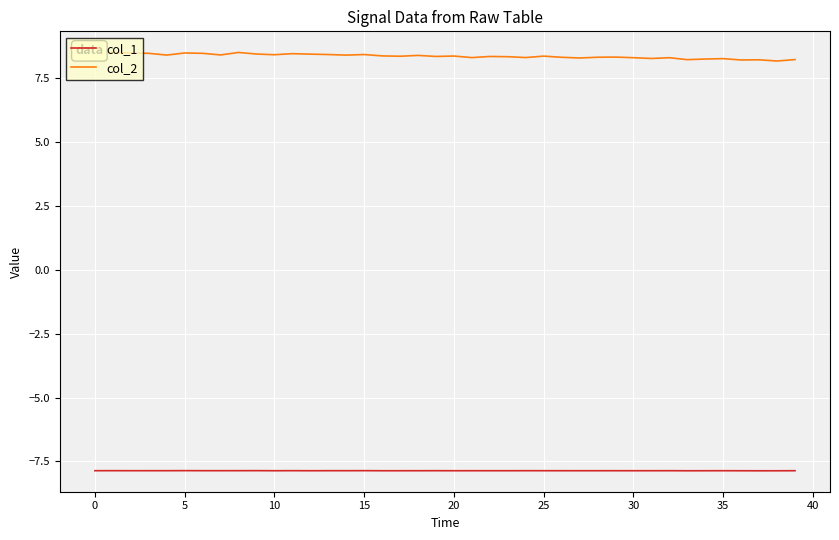

Which series has the largest total across all categories?

col_2